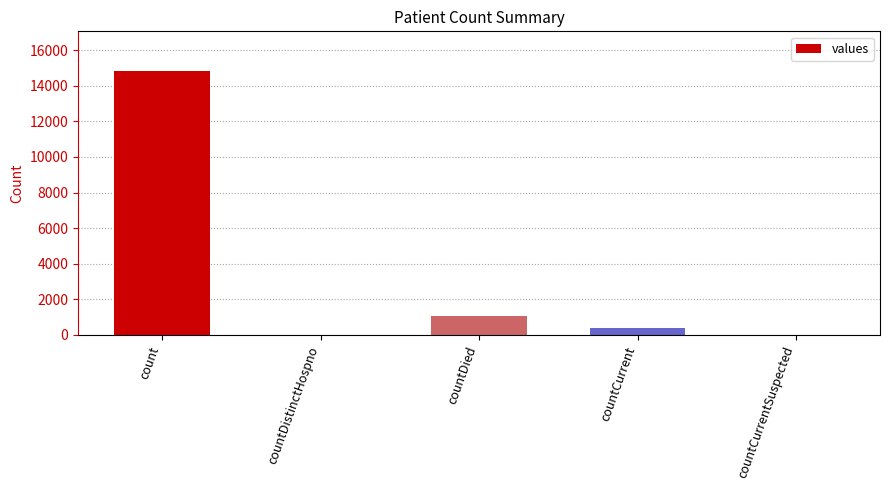

True or false: the data shows 14832 at count.

True